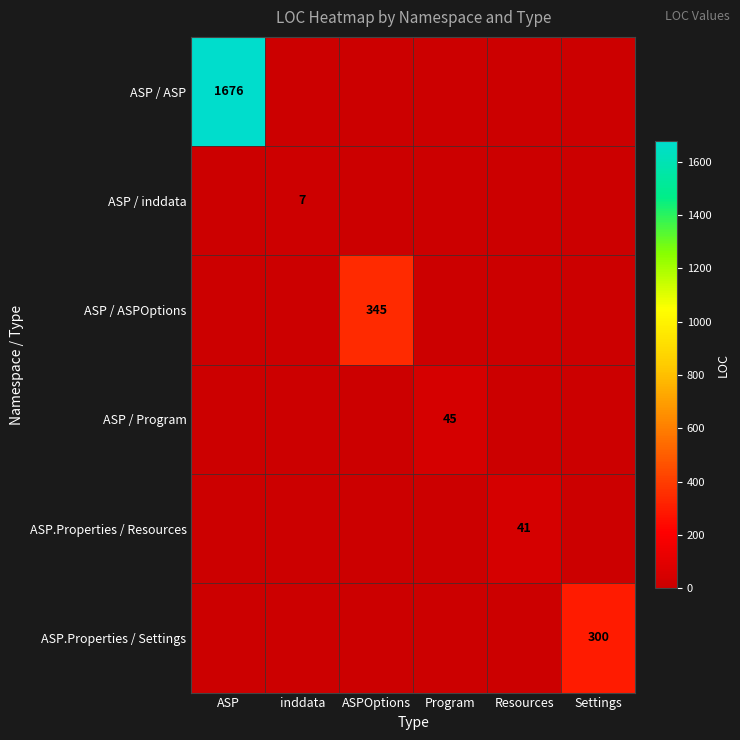

The value of ASP / ASPOptions at ASPOptions is 345. True or false?

True